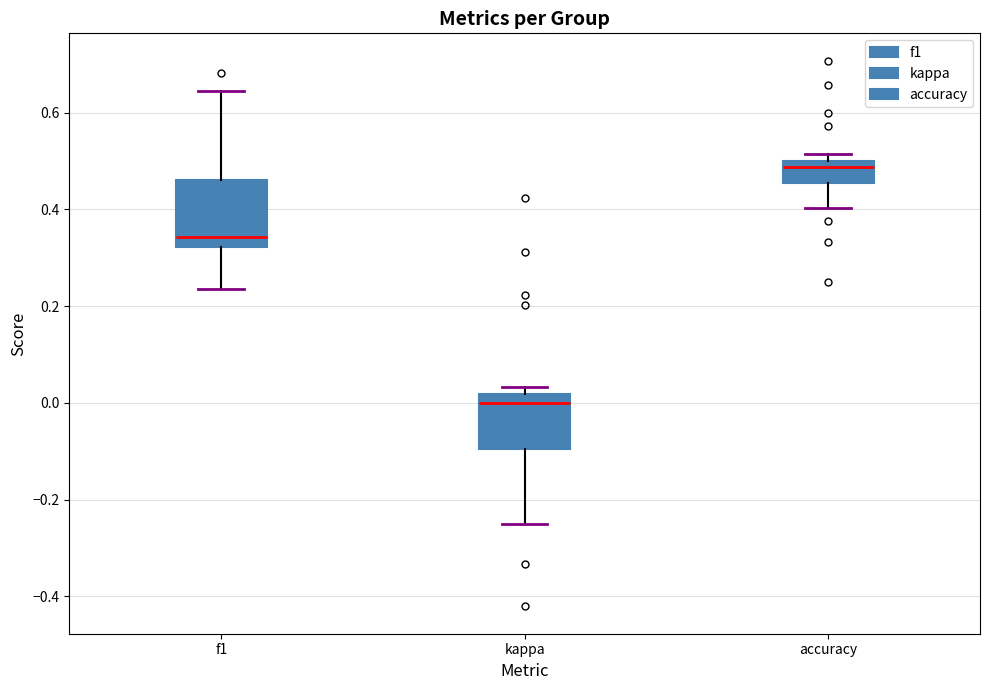

Which box is the tallest, from its lower edge to its upper edge?

f1